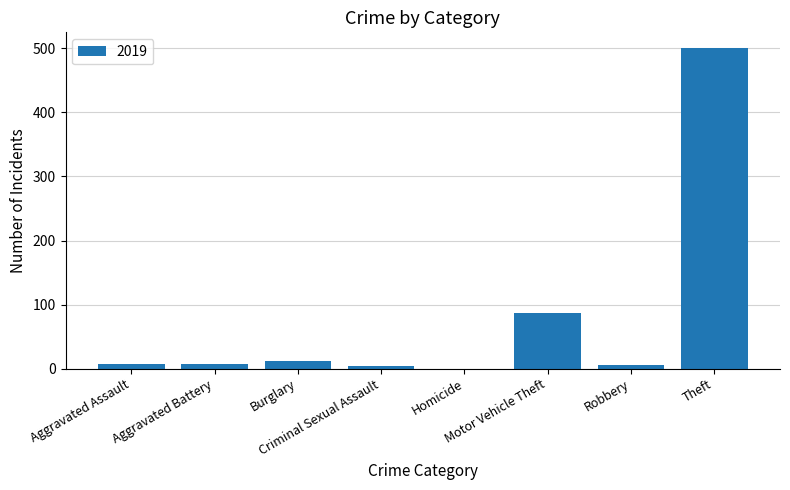

How many categories are shown in the chart?

8